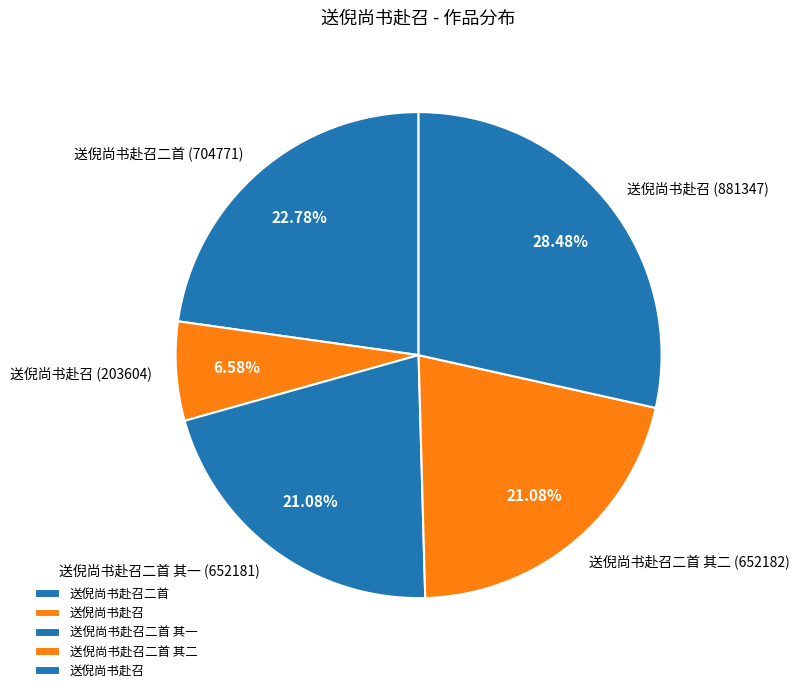

Count the number of slices in the pie.

5